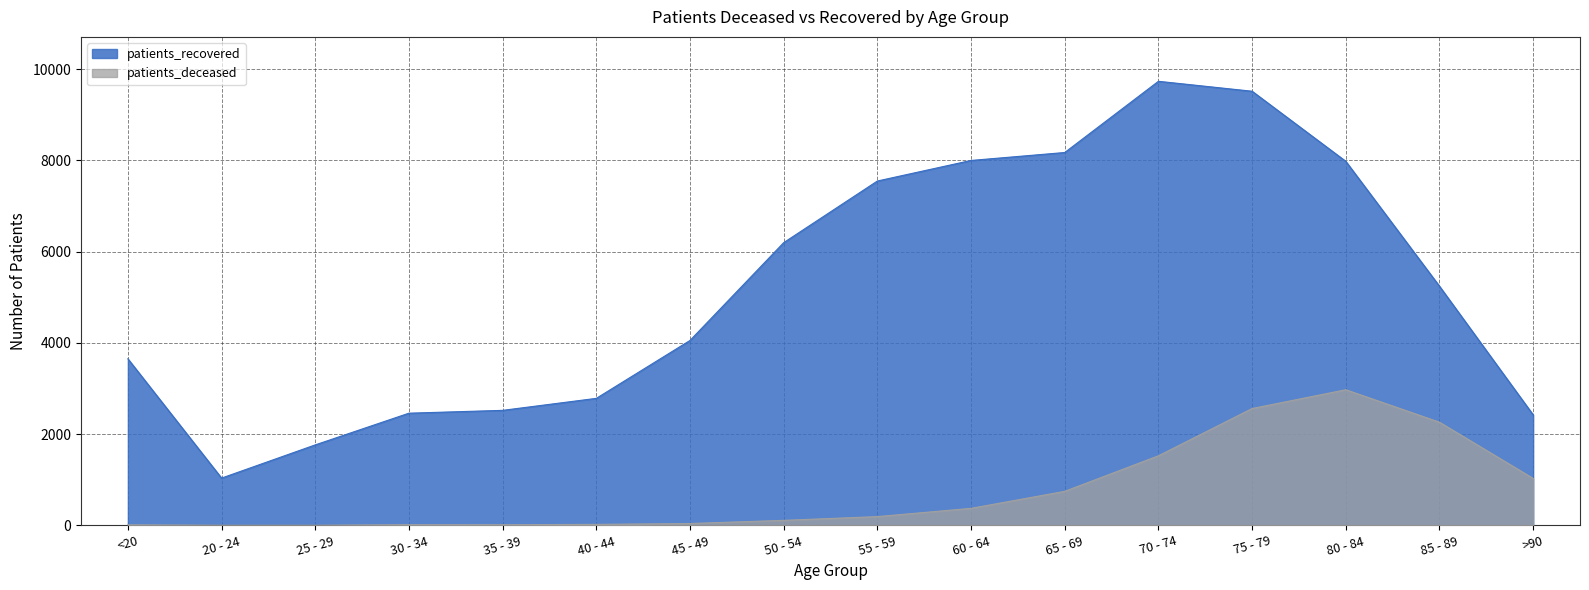

Which series changed the most between 50 - 54 and 70 - 74?

patients_recovered